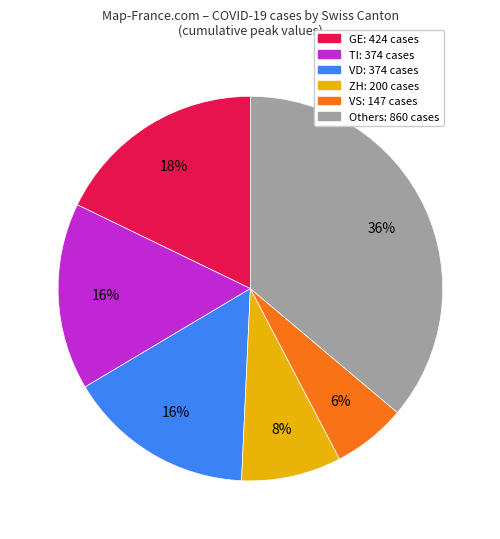

To the nearest percent, what is the difference between the largest and smallest slice percentages?

30%